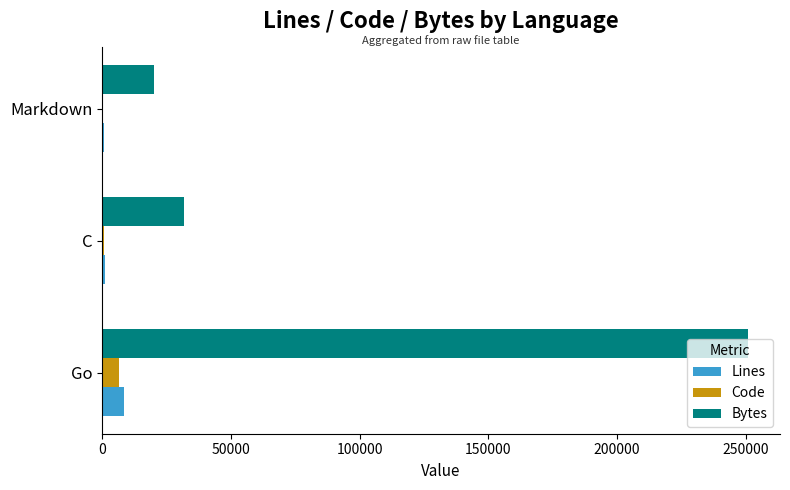

What is the total value across all series at Go?

265927